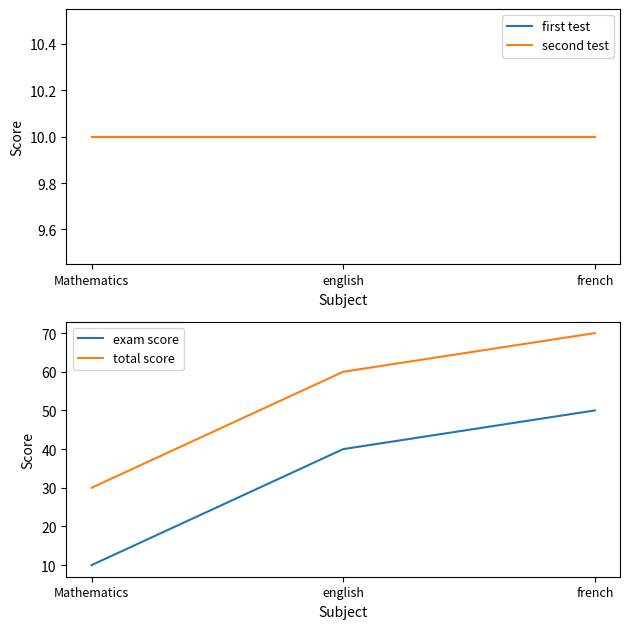

What is the total value across all series at english?

120